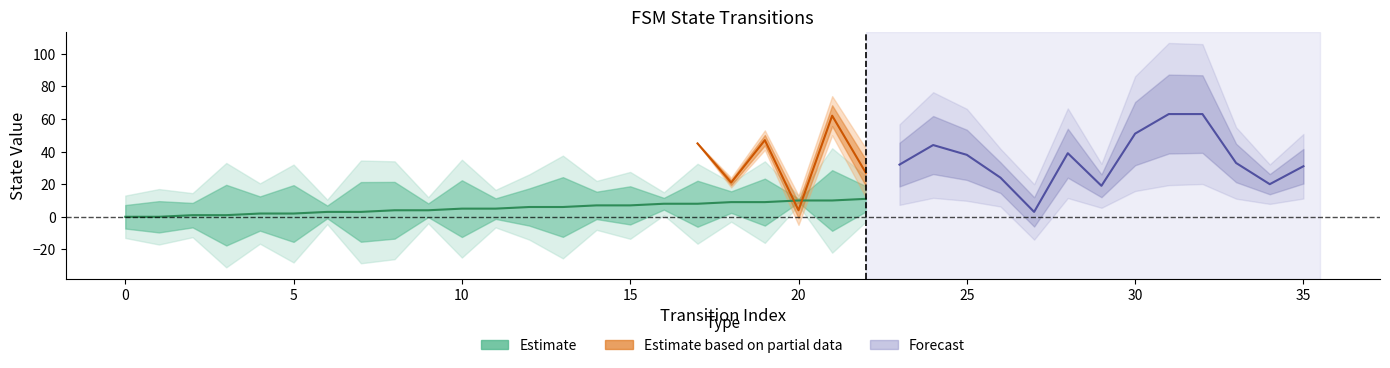

Is this an area chart (filled region under the line)?

No